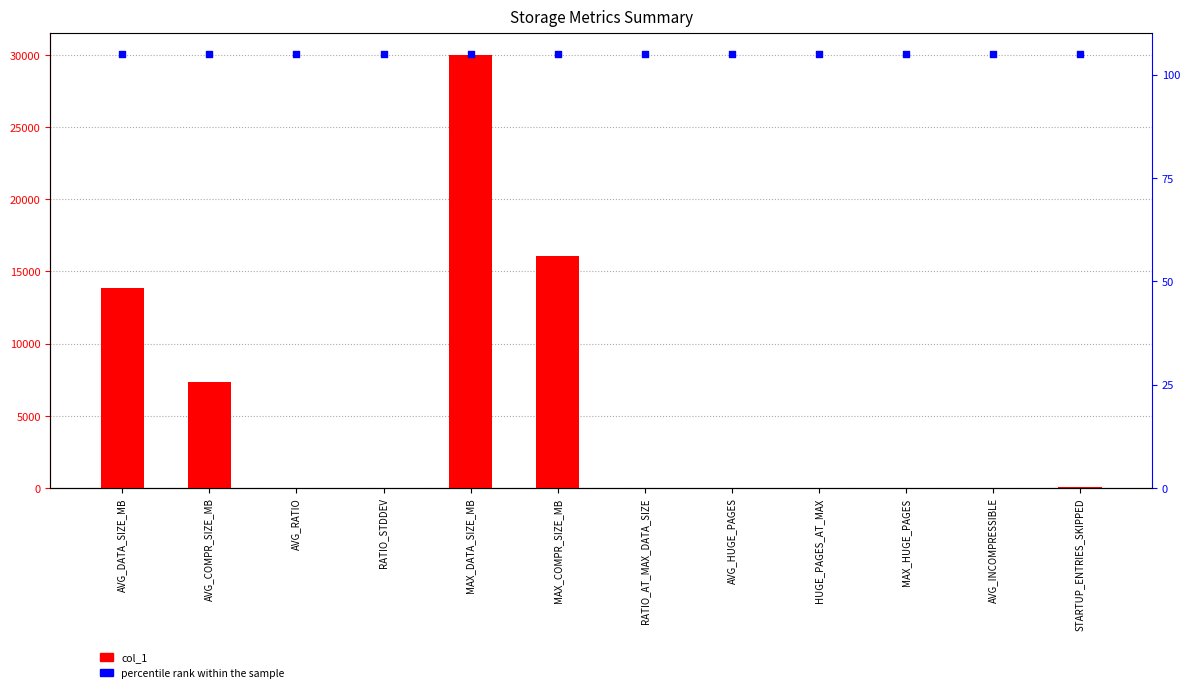

What are all the series names shown in the legend?

col_1, percentile rank within the sample